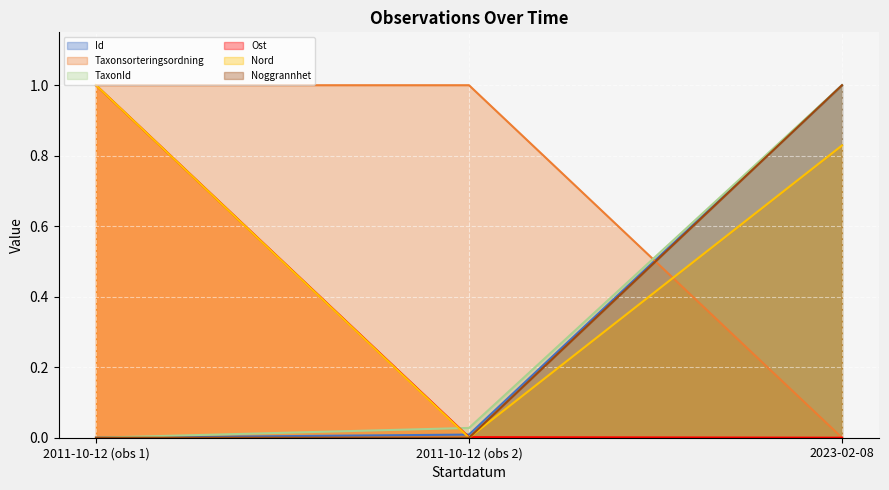

What is the sum of all Ost values?

1.0